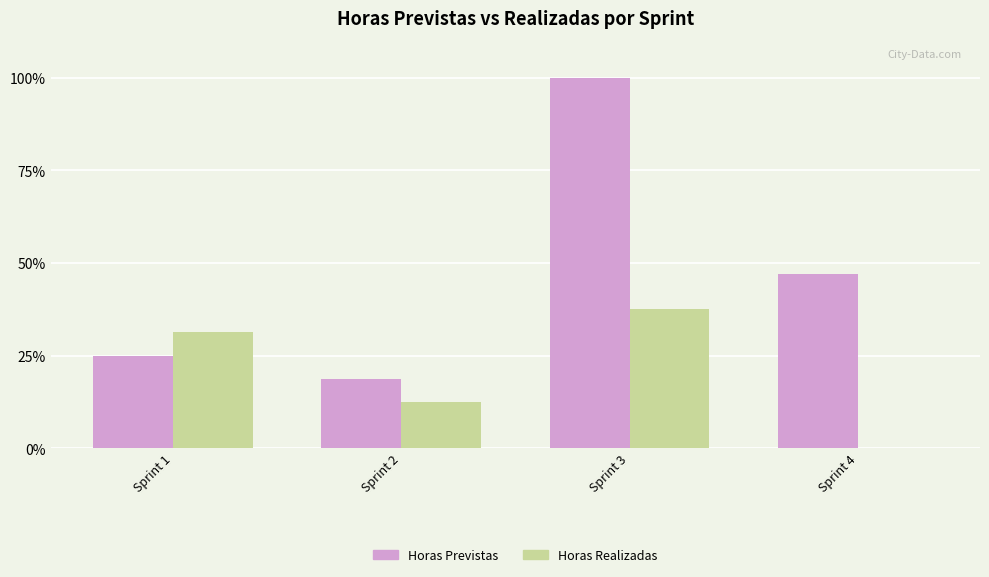

Between Sprint 2 and Sprint 4, which series saw the biggest shift?

Horas Previstas